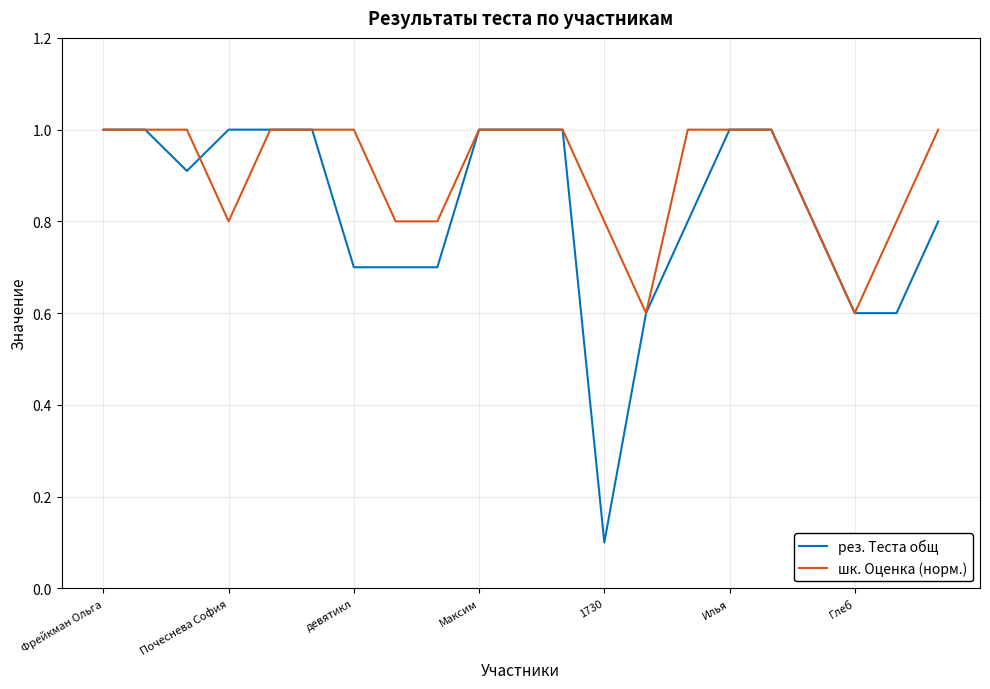

How many distinct data groups are displayed?

2